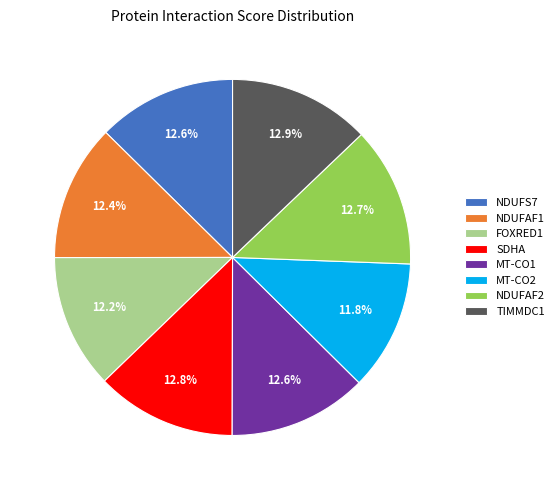

How many segments does this pie chart have?

8